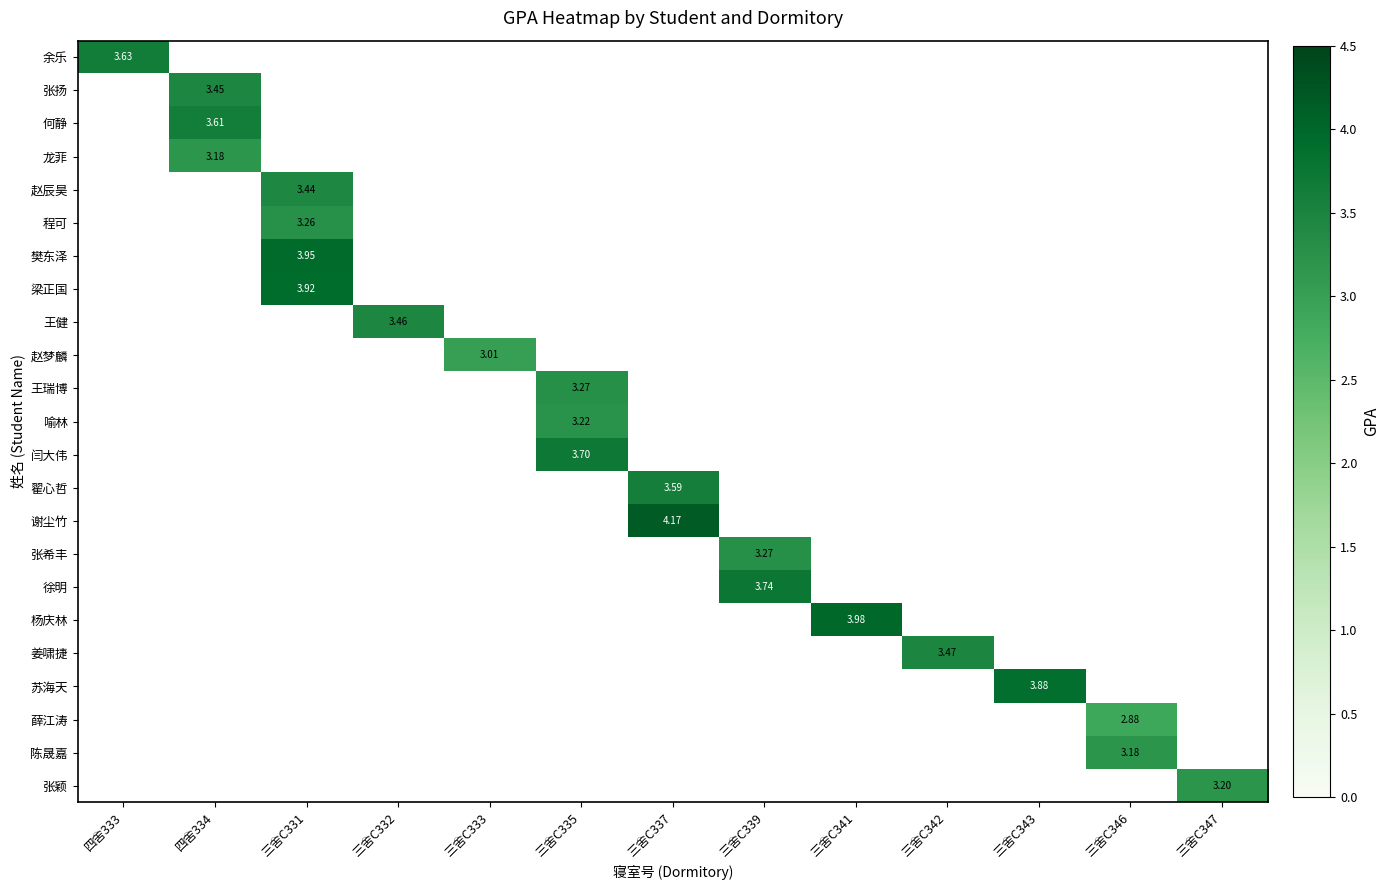

At how many categories does at least one series exceed 3?

13